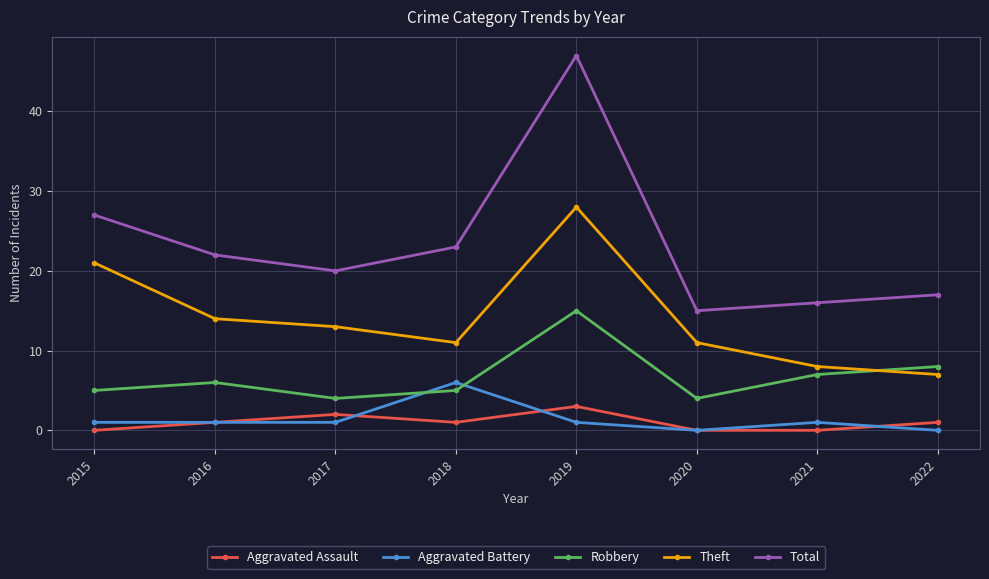

The Aggravated Assault series shows 0 at 2020. True or false?

True